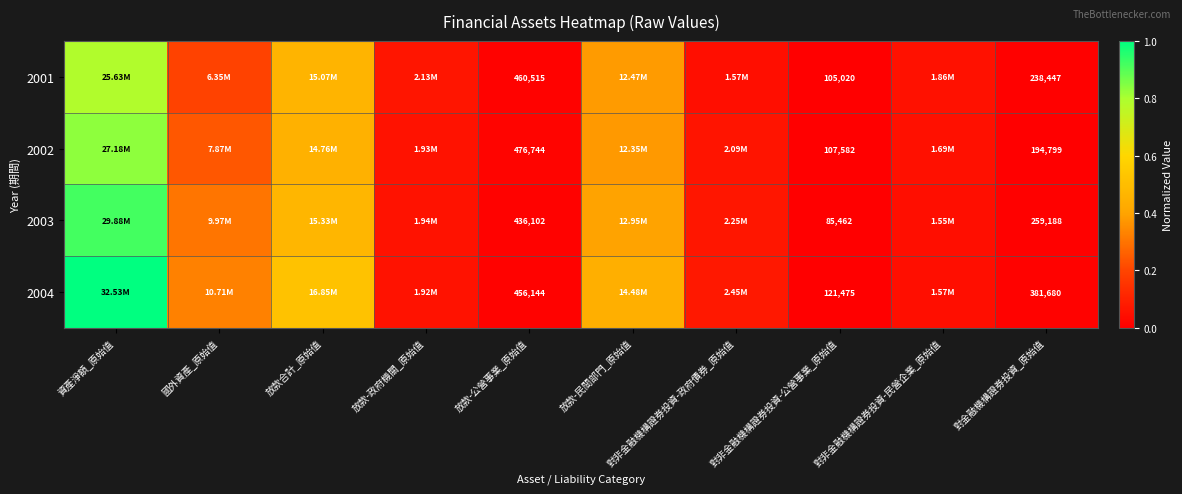

Rank the series at 對非金融機構證券投資-政府債券_原始值 from lowest to highest value.

2001, 2002, 2003, 2004